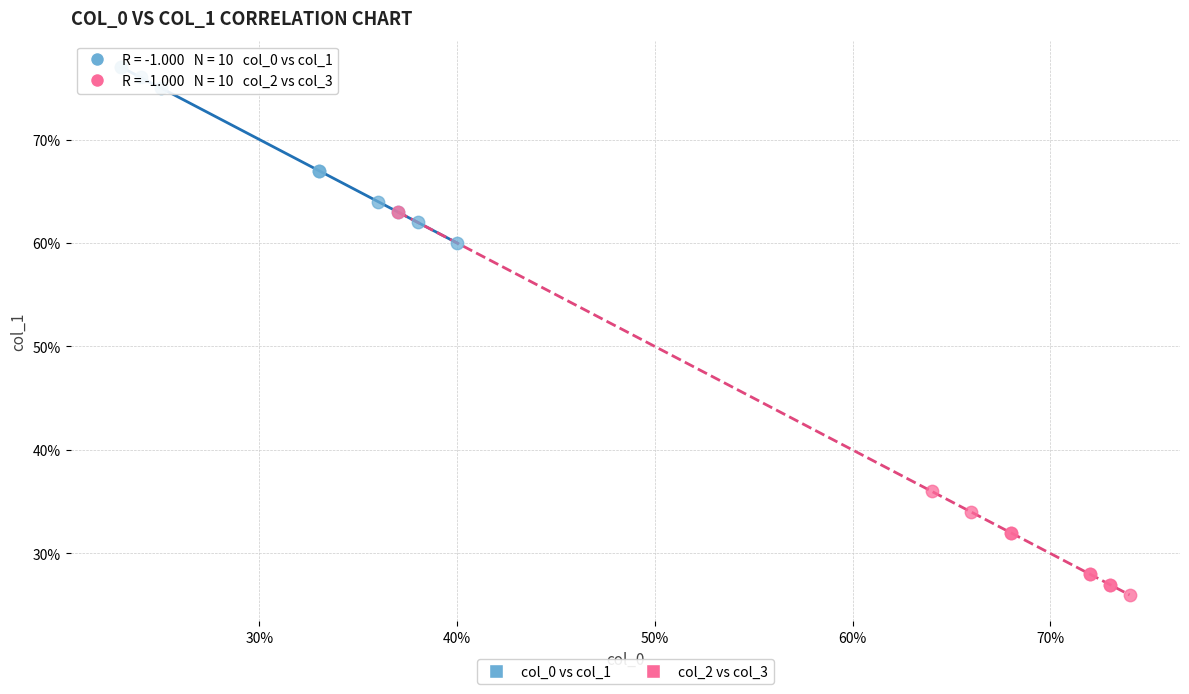

What are all the series names shown in the legend?

col_0 vs col_1, col_2 vs col_3